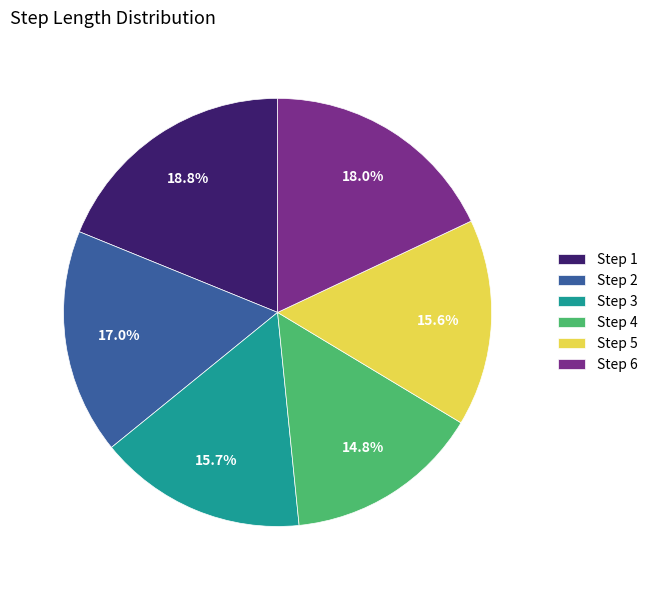

Do Step 6 and Step 2 together represent more than half of the pie?

No